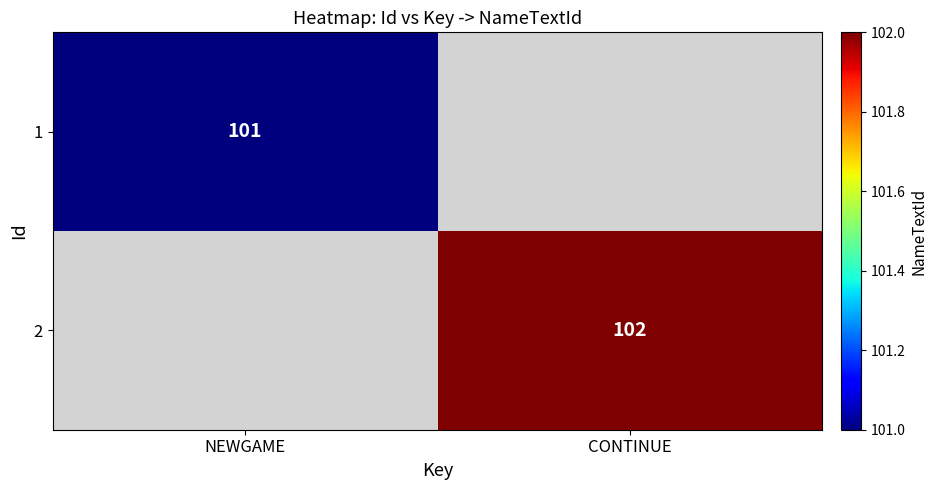

How many categories are shown in the chart?

2